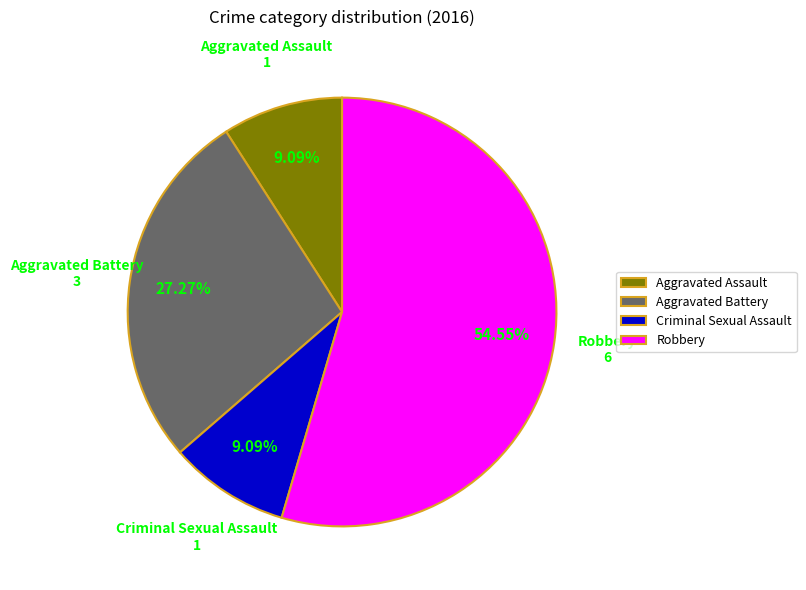

Does Aggravated Battery account for over 50% of the chart?

No